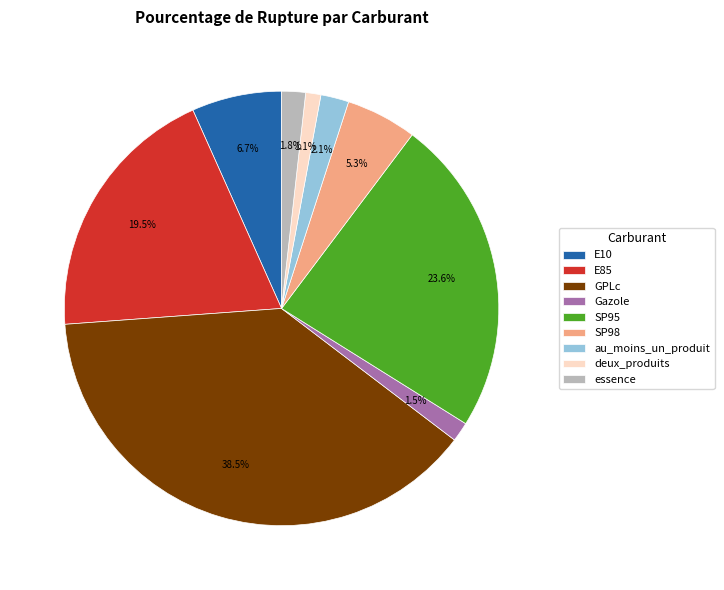

Which slice is the largest?

GPLc